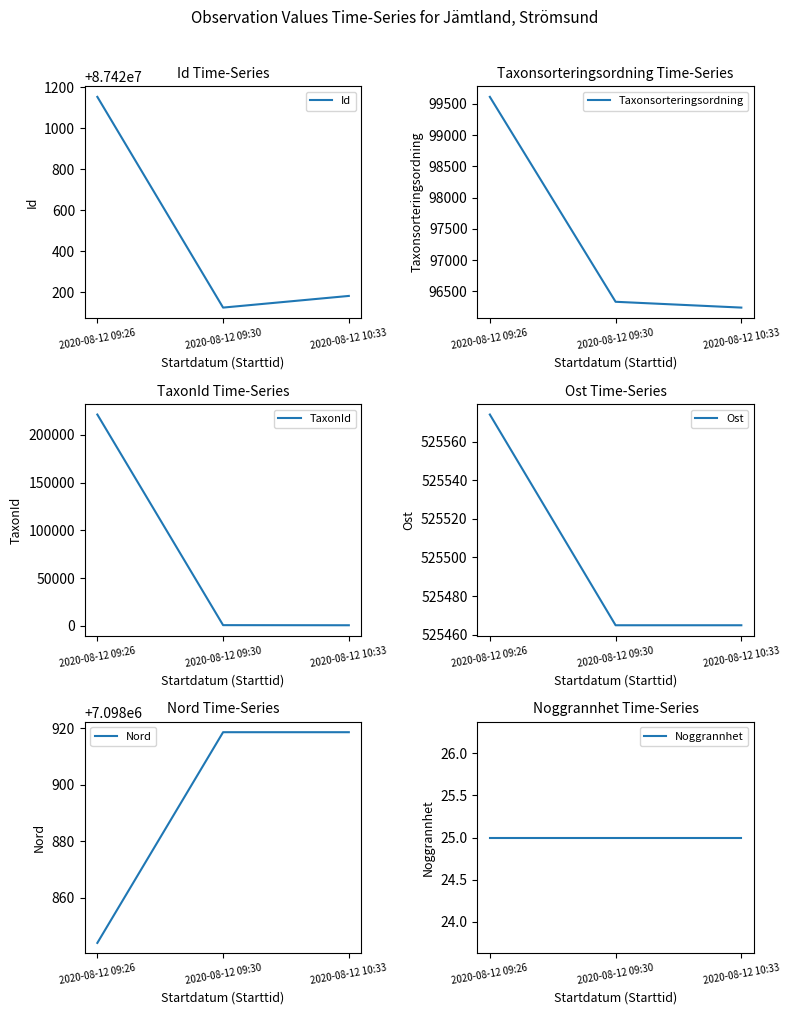

Which series has the largest range (max minus min)?

TaxonId